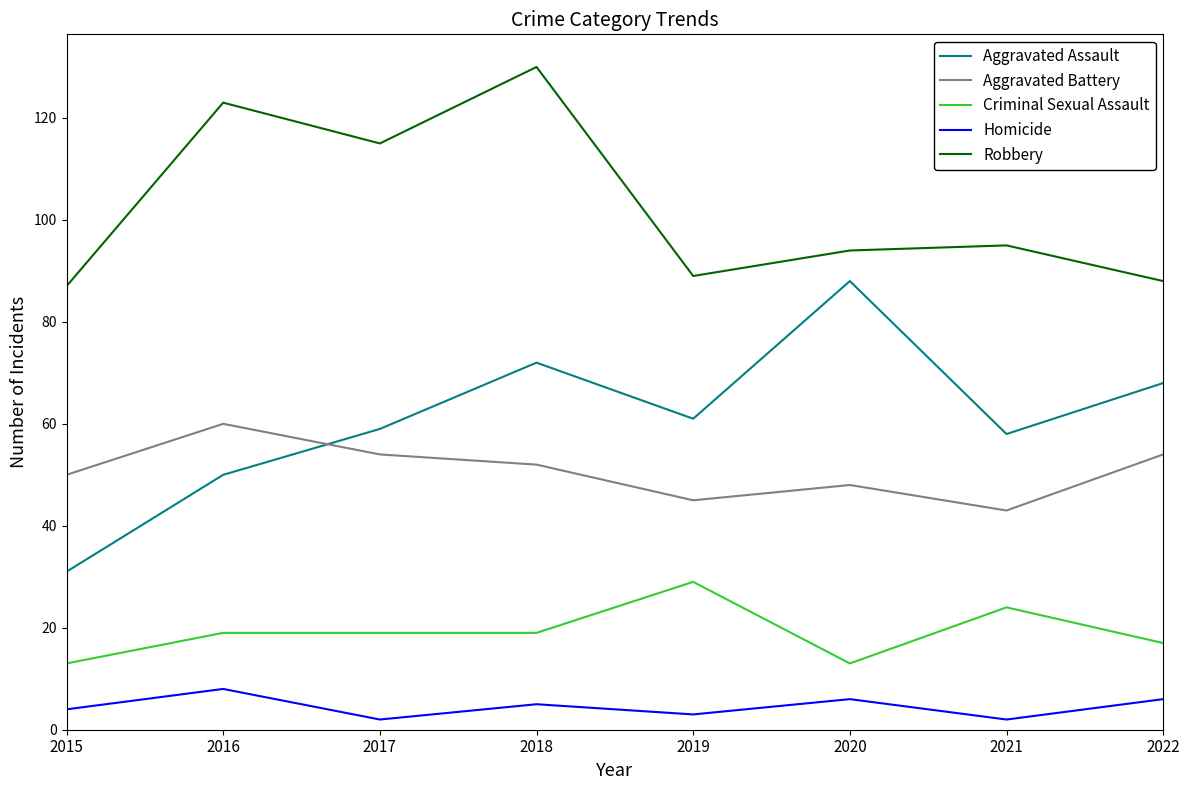

Which category has the highest value across all series?

2018